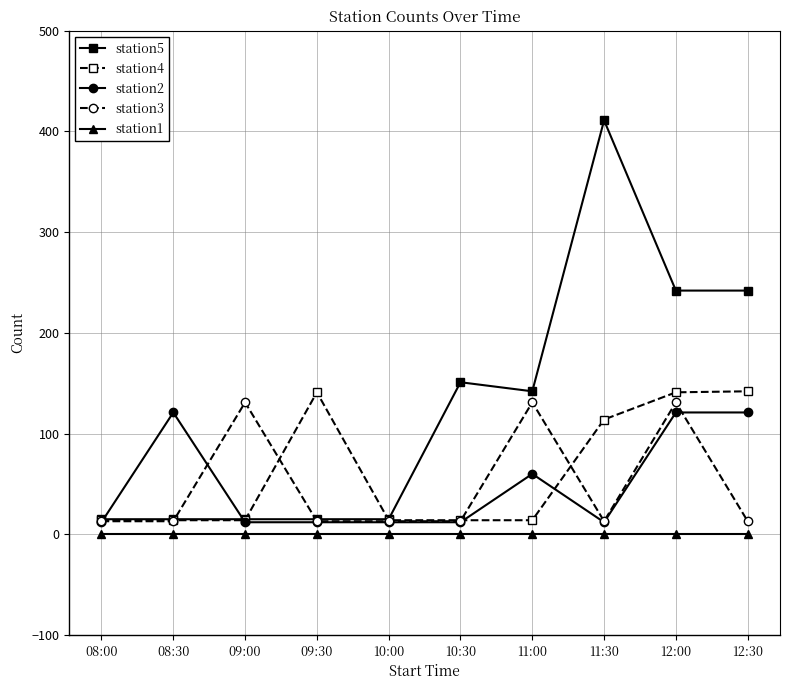

At which category does the chart reach its peak across all series?

11:30